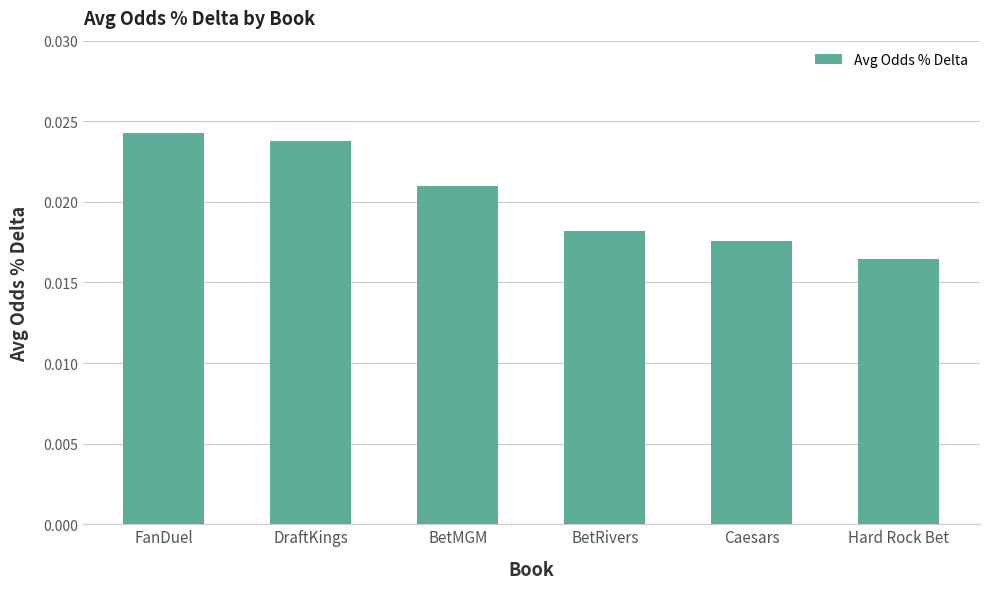

Which label corresponds to the largest value in the chart?

FanDuel